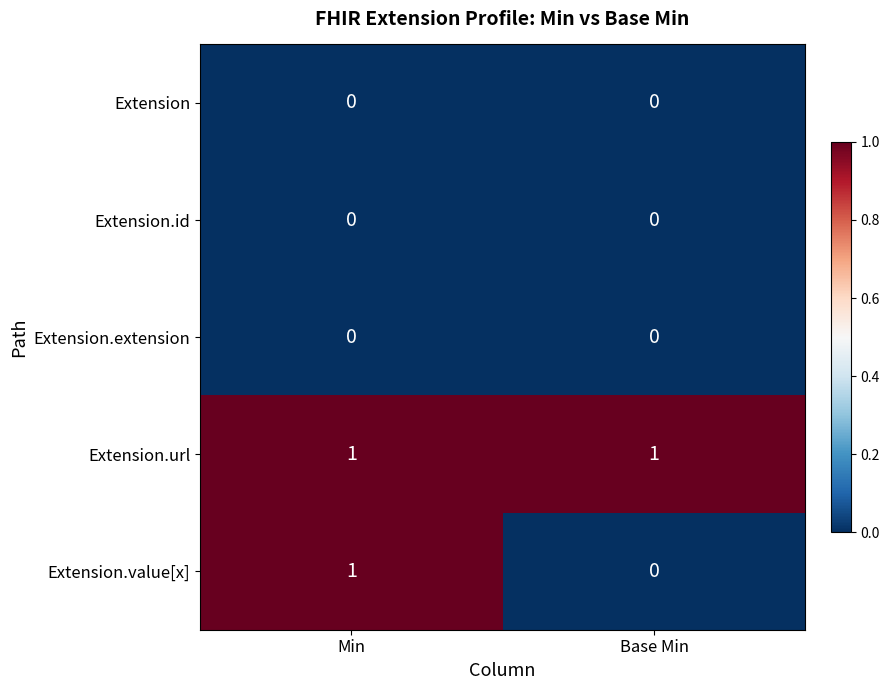

Is the value of Extension.url at Base Min greater than the value of Extension.extension at Min?

Yes